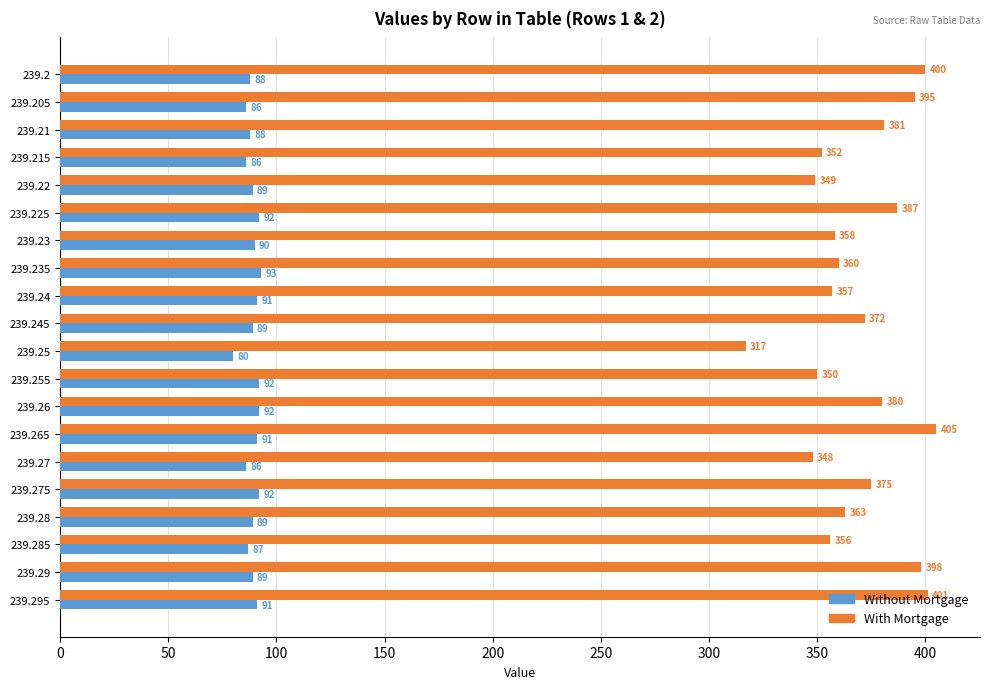

At which label is With Mortgage closest to 361?

239.235